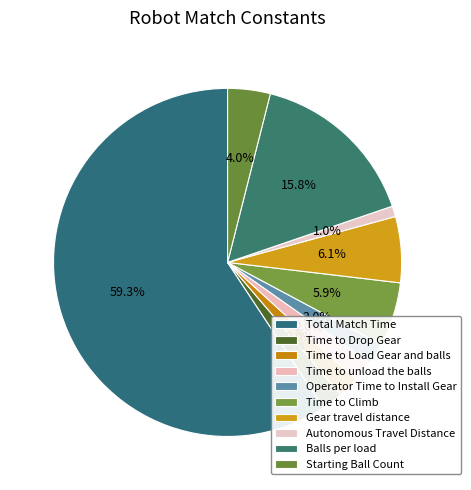

Rank the categories by value from highest to lowest.

Total Match Time, Balls per load, Gear travel distance, Time to Climb, Starting Ball Count, Time to Drop Gear, Time to Load Gear and balls, Time to unload the balls, Operator Time to Install Gear, Autonomous Travel Distance